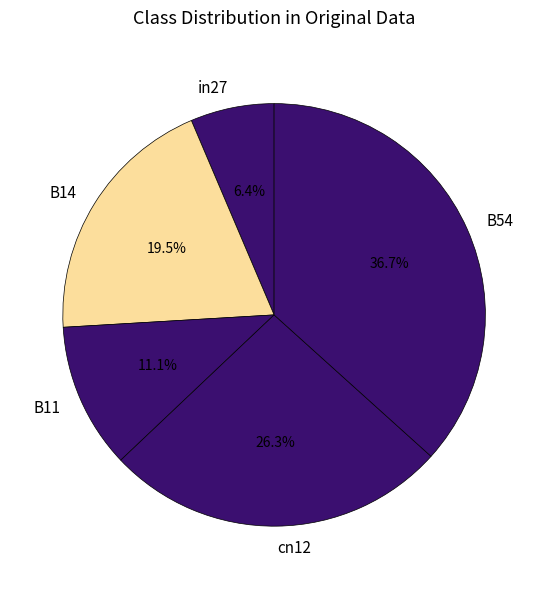

What percentage is NOT represented by B54?

63.3%